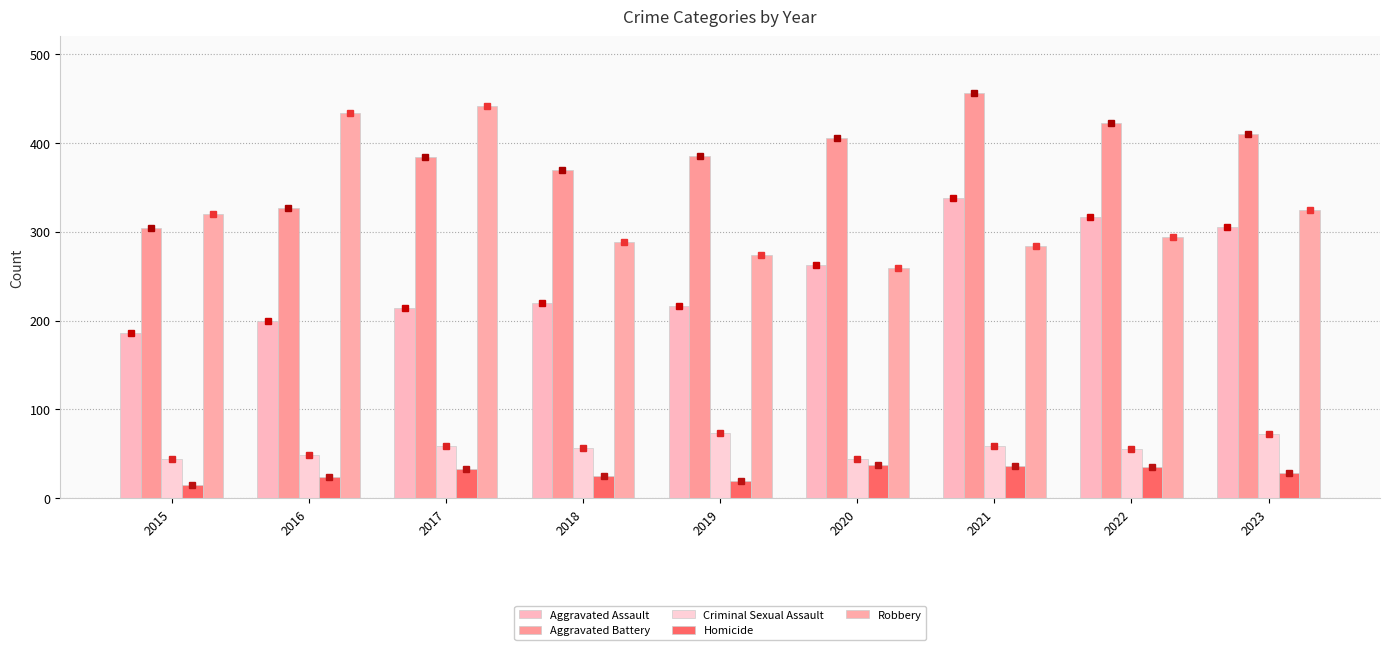

At which category is the sum across all series the highest?

2021